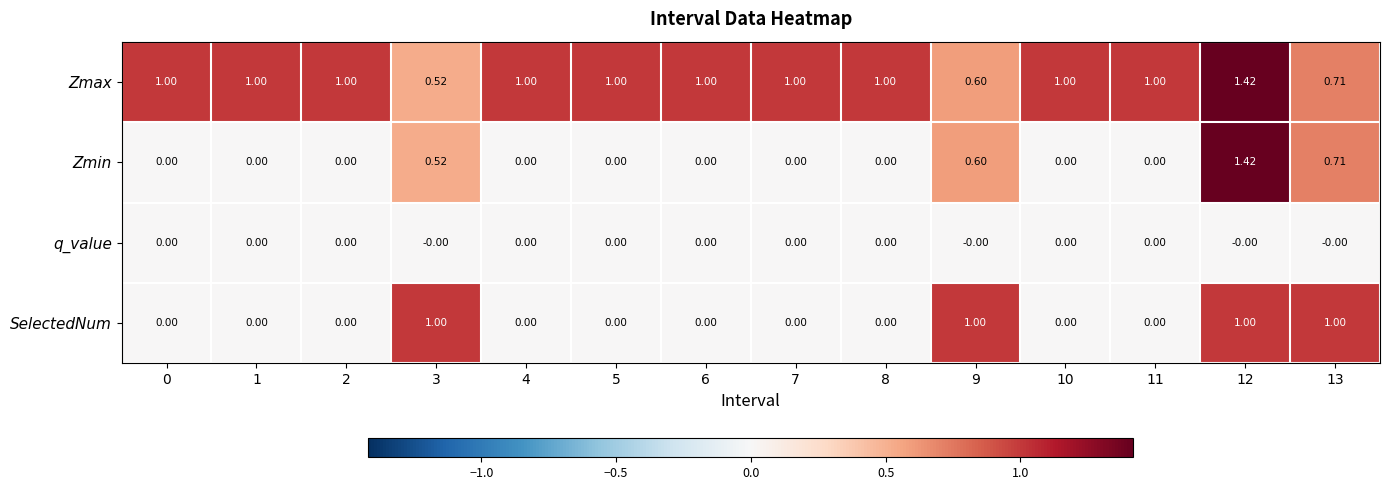

Which series has the largest range (max minus min)?

Zmin